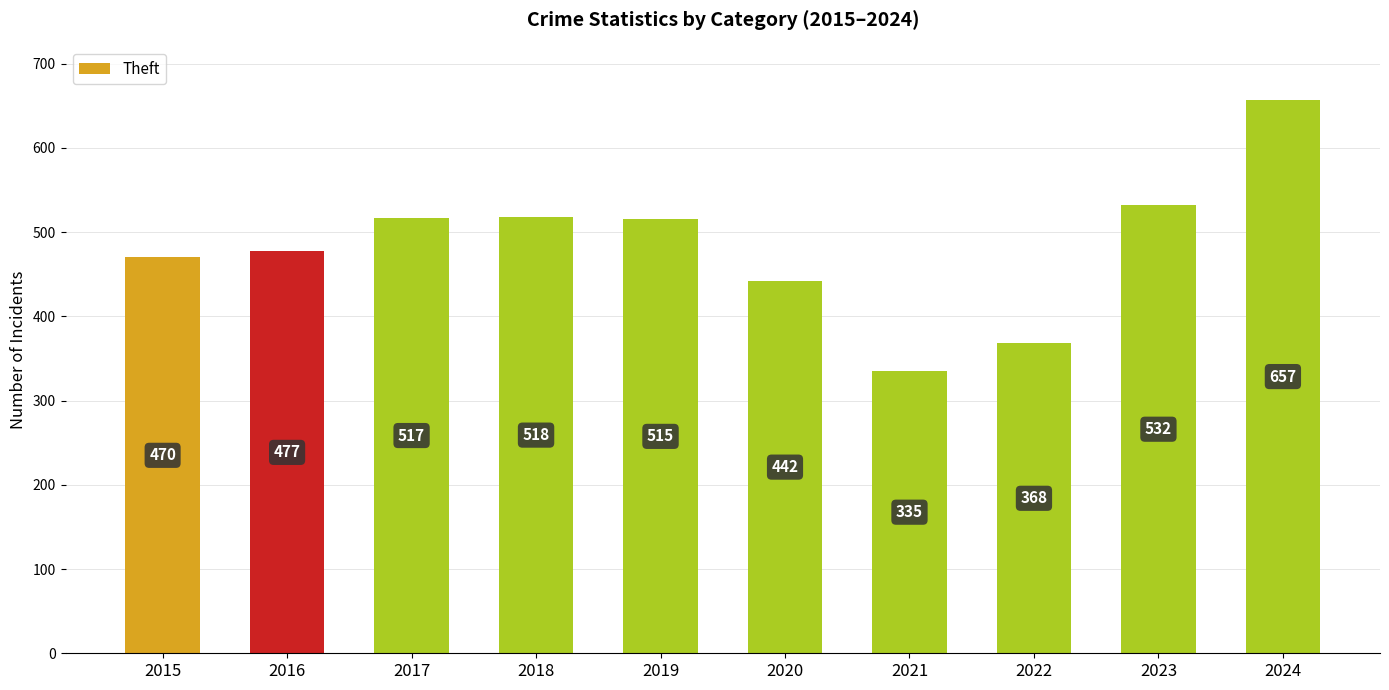

Which has a higher value, 2021 or 2024?

2024